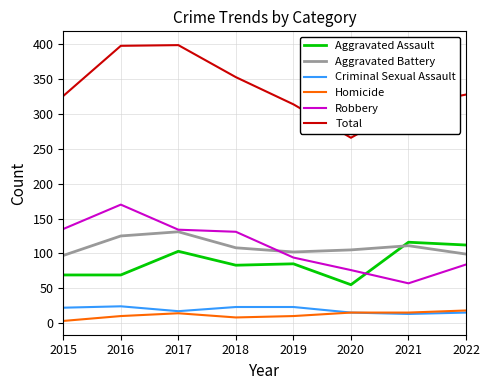

What is the sum of the Homicide values at 2017 and 2016?

24